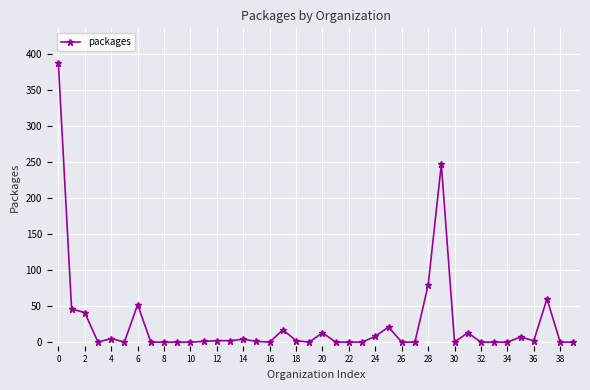

What is the sum of all values?

1010